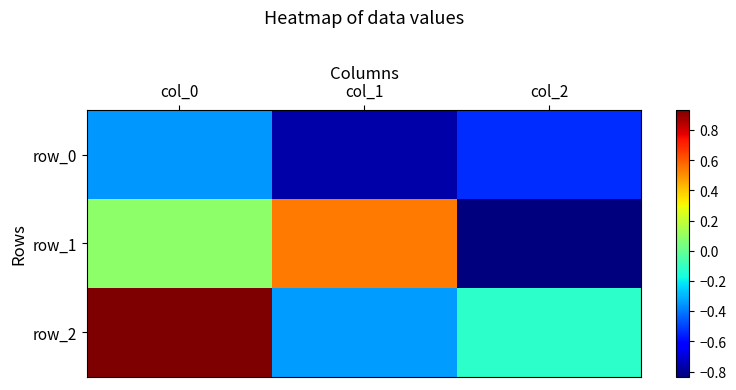

What is the total value across all series at col_0?

0.7